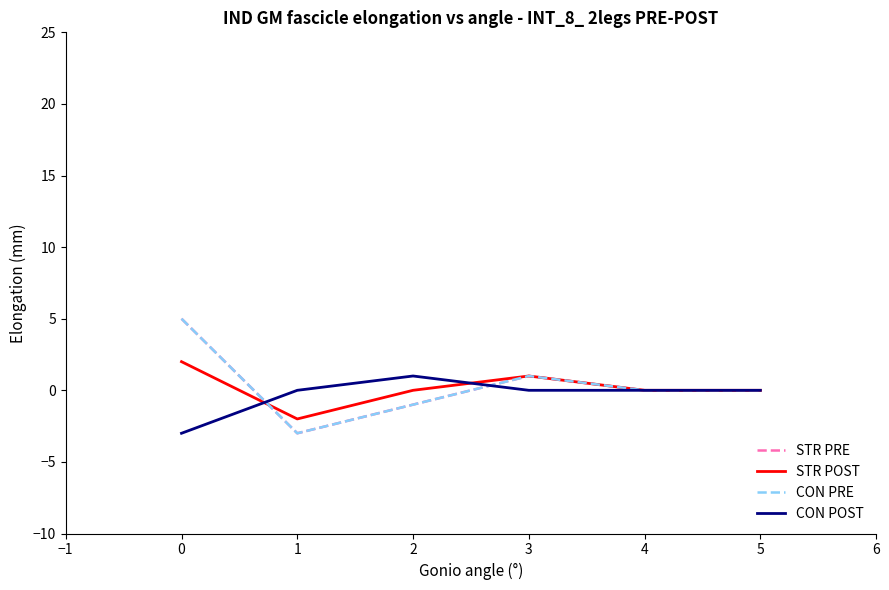

What is the difference between the maximum and second lowest values in the CON PRE series?

6